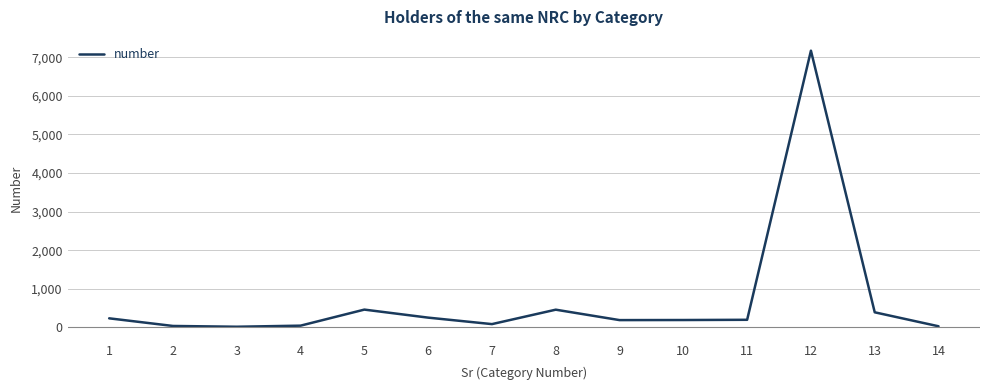

What is the maximum value shown in the chart?

7170